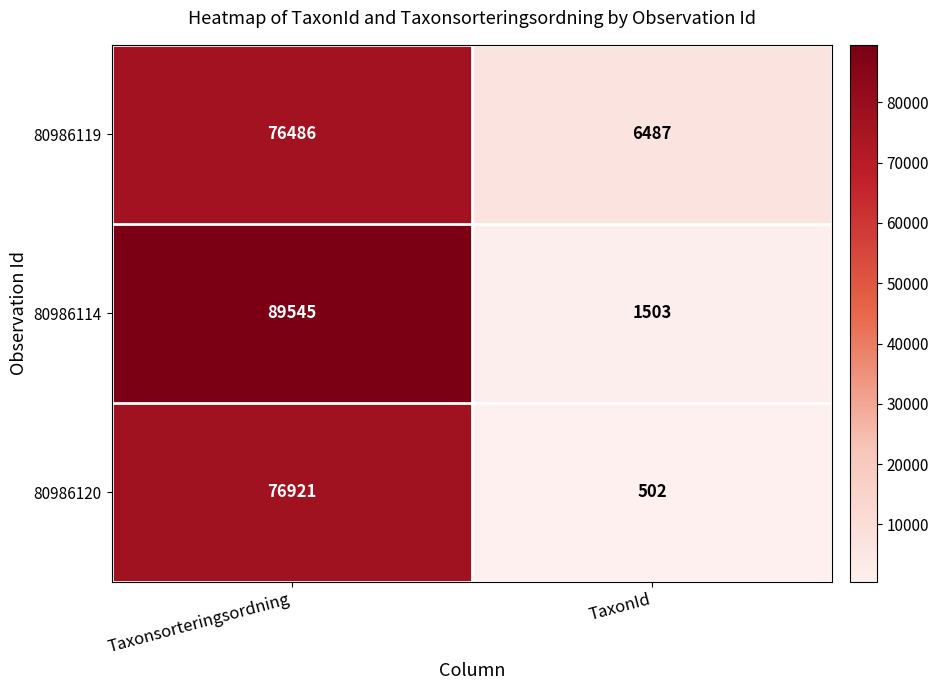

Which category has the lowest value across all series?

TaxonId